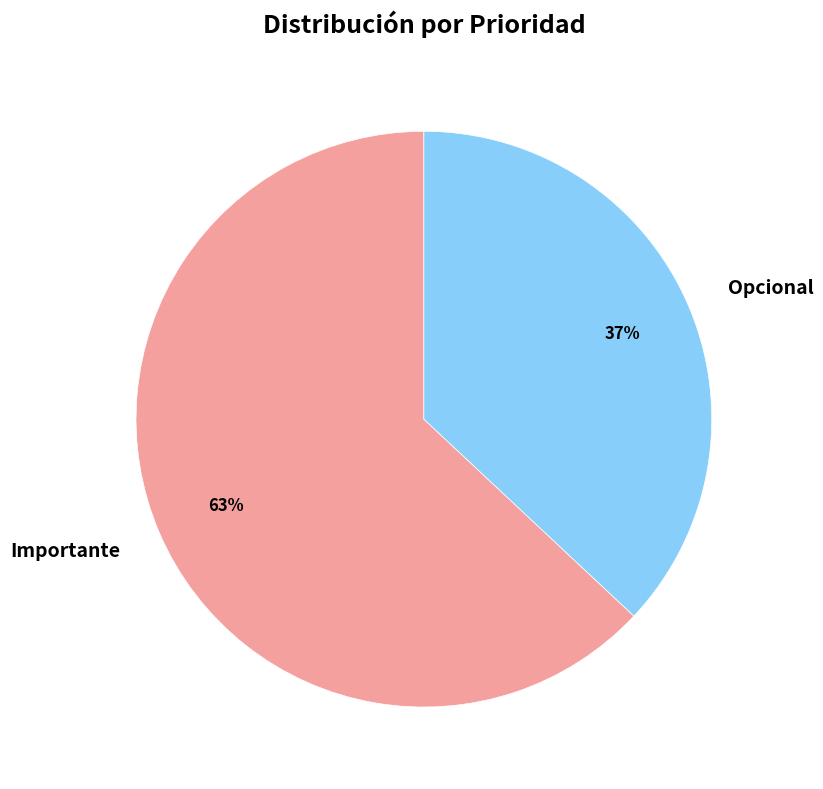

Which slice is the smallest?

Opcional